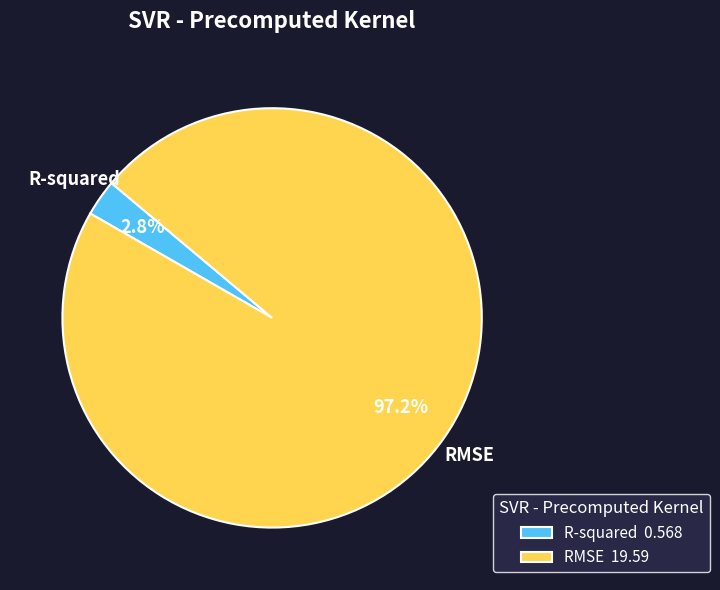

The RMSE slice represents 84% of the pie. True or false?

False